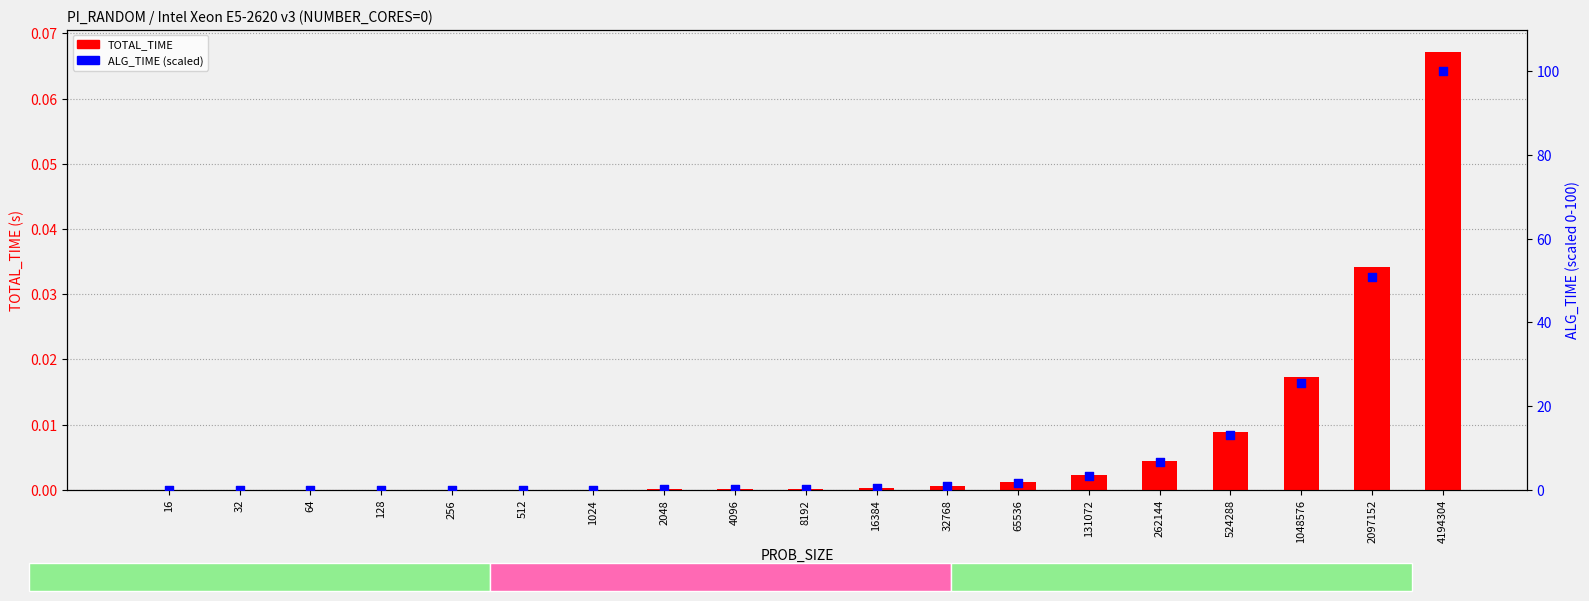

Which series has the largest Y range (max minus min)?

ALG_TIME (scaled)